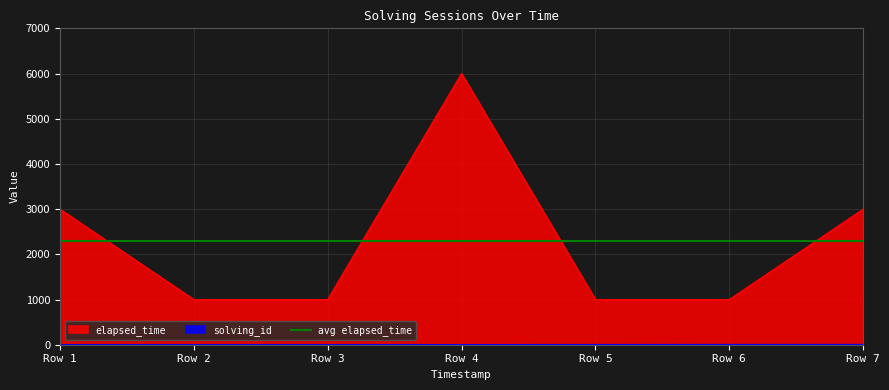

What is the maximum value for elapsed_time?

6000